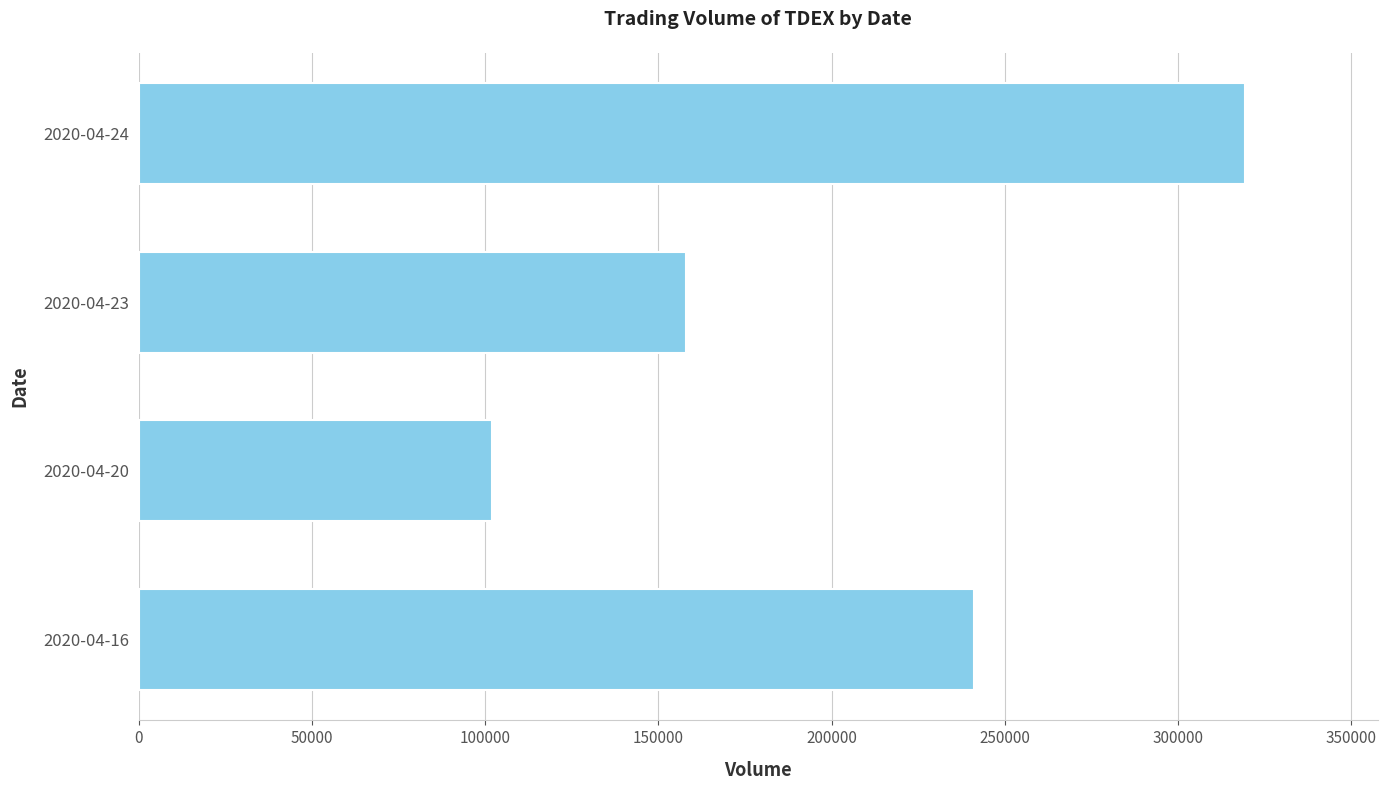

What is the greatest value displayed?

319300